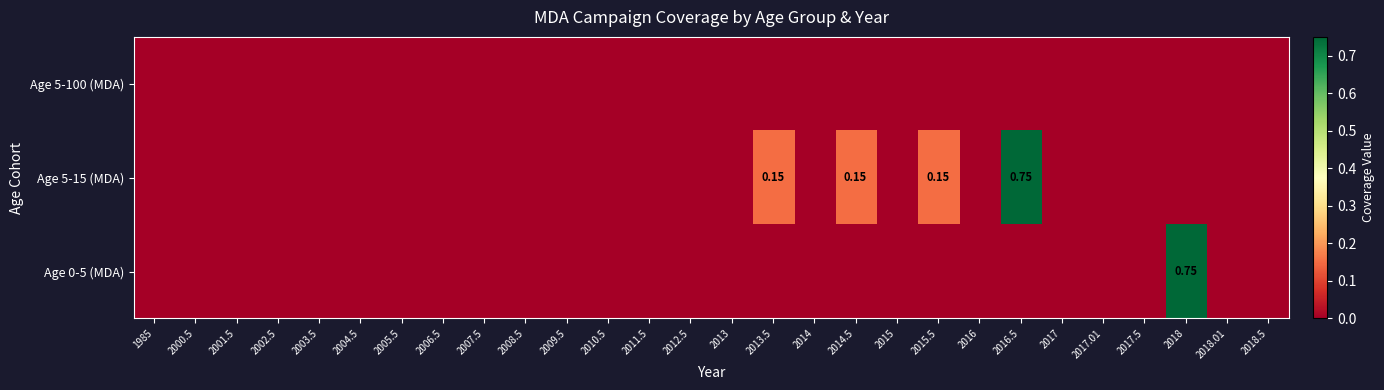

Count the number of data series in this chart.

3